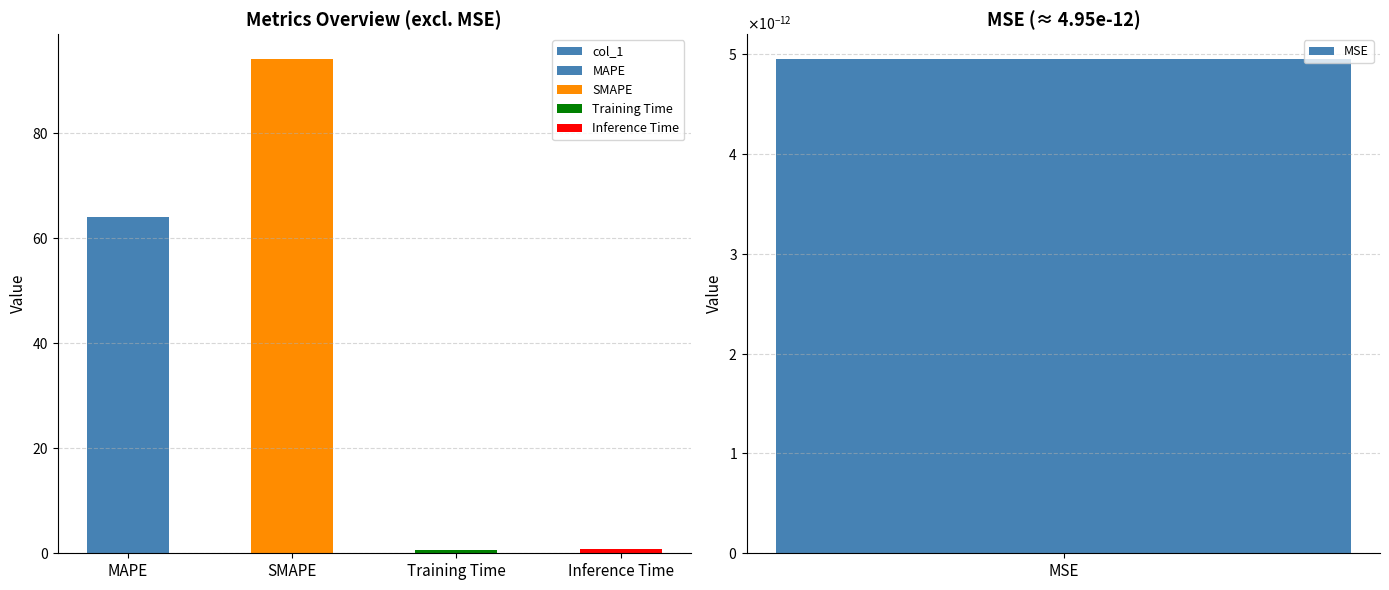

At which category does the chart reach its minimum across all series?

Training Time